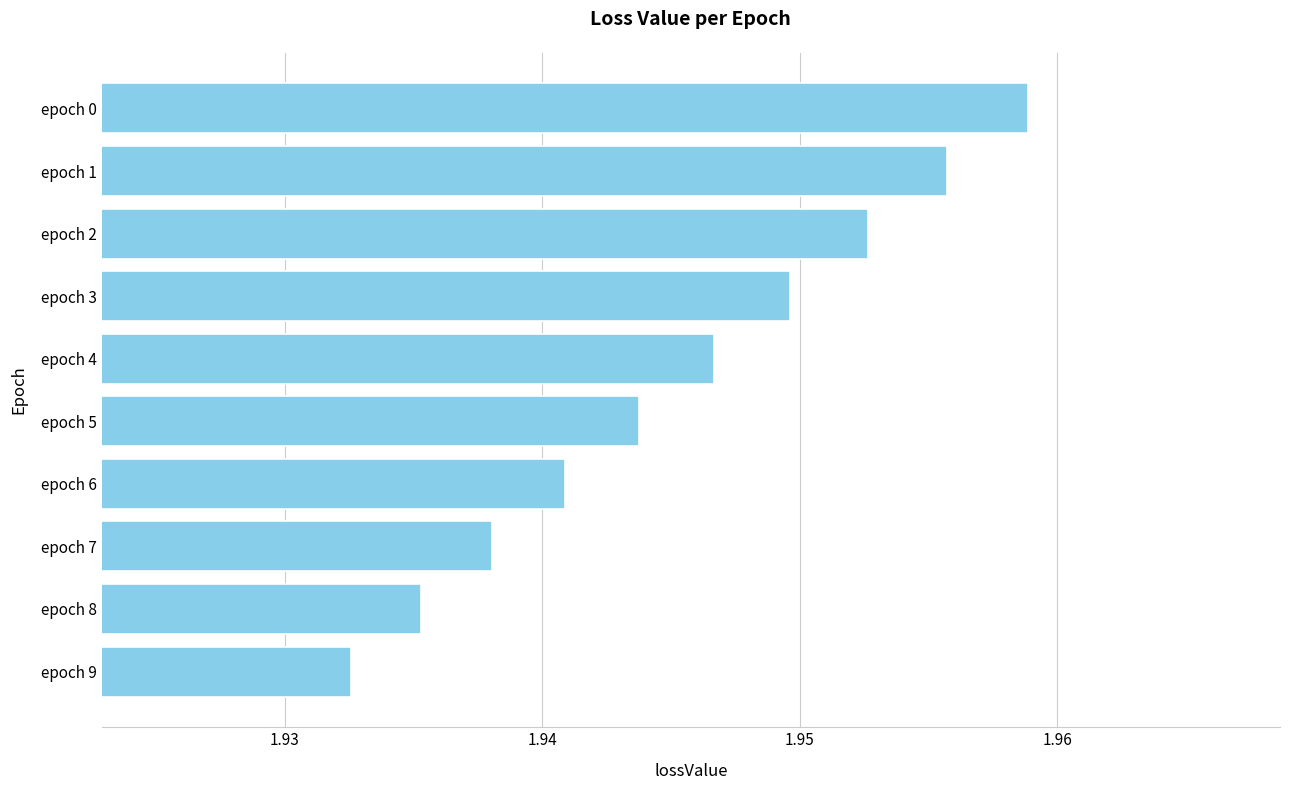

Rank the categories by value from lowest to highest.

epoch 9, epoch 8, epoch 7, epoch 6, epoch 5, epoch 4, epoch 3, epoch 2, epoch 1, epoch 0